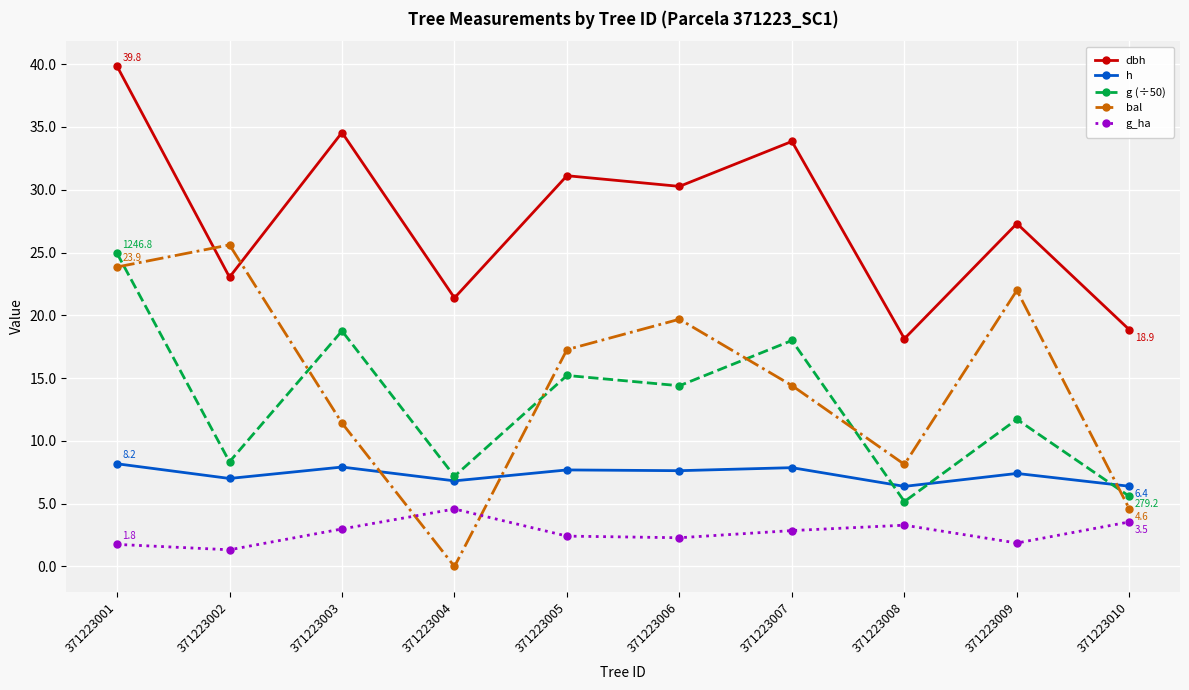

Rank the series at 371223002 from lowest to highest value.

g_ha, h, g (÷50), dbh, bal